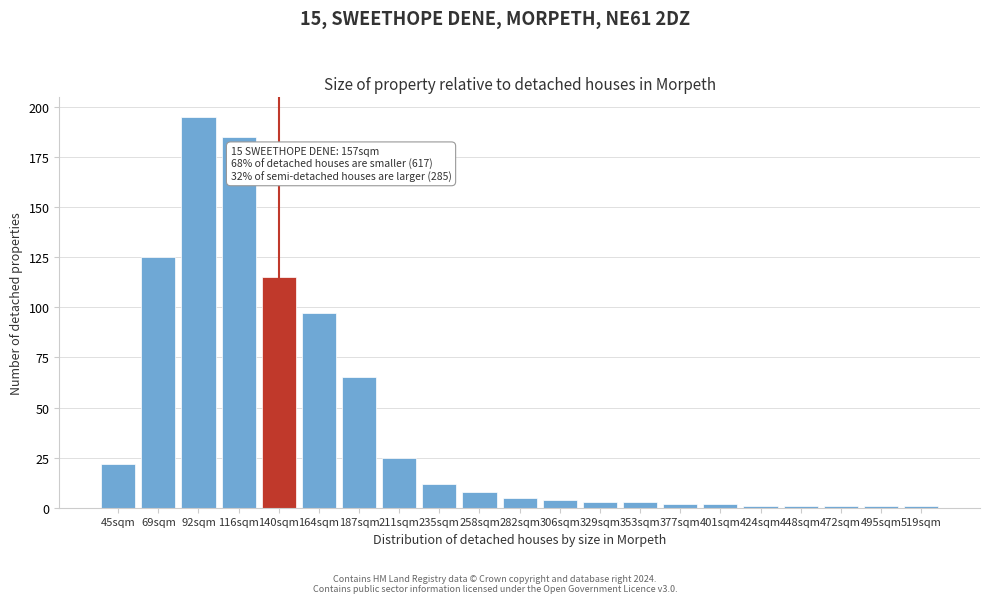

Reading left to right, list all the values displayed in this chart.

45sqm=22	69sqm=125	92sqm=195	116sqm=185	140sqm=115	164sqm=97	187sqm=65	211sqm=25	235sqm=12	258sqm=8	282sqm=5	306sqm=4	329sqm=3	353sqm=3	377sqm=2	401sqm=2	424sqm=1	448sqm=1	472sqm=1	495sqm=1	519sqm=1